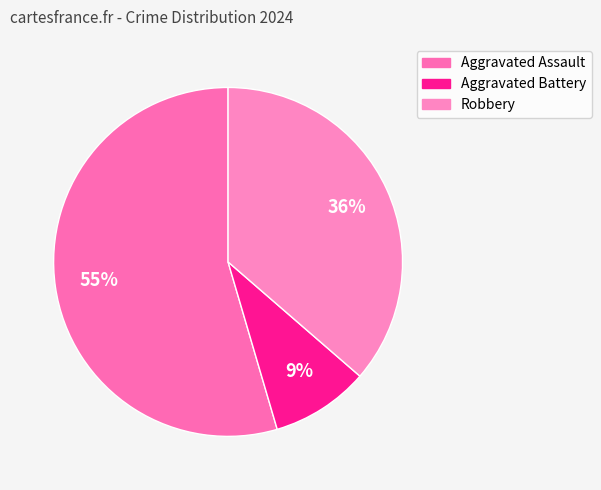

What is the largest slice in the pie chart?

Aggravated Assault